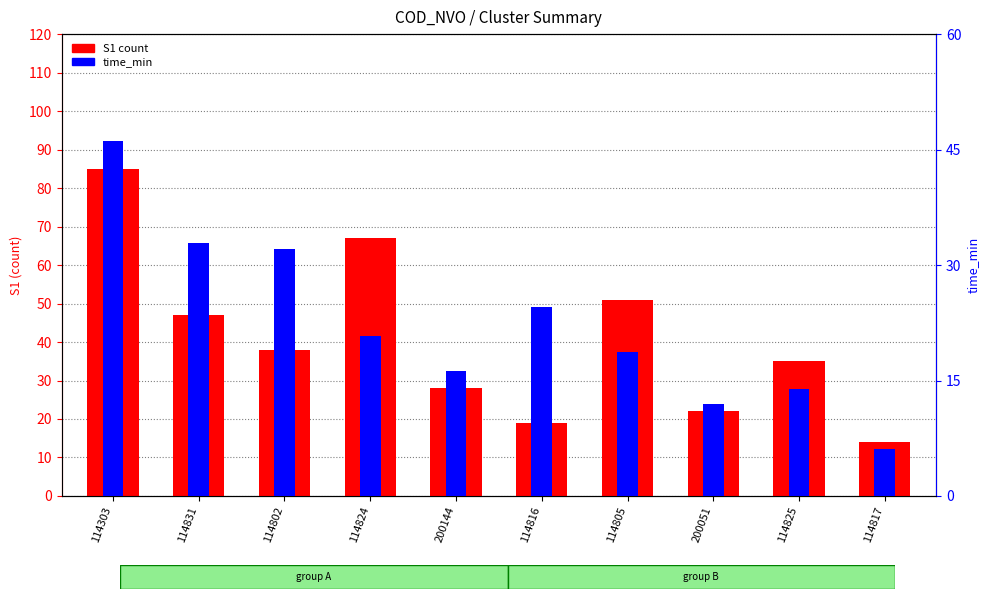

Rank the series by their average value, from lowest to highest.

time_min, S1 count